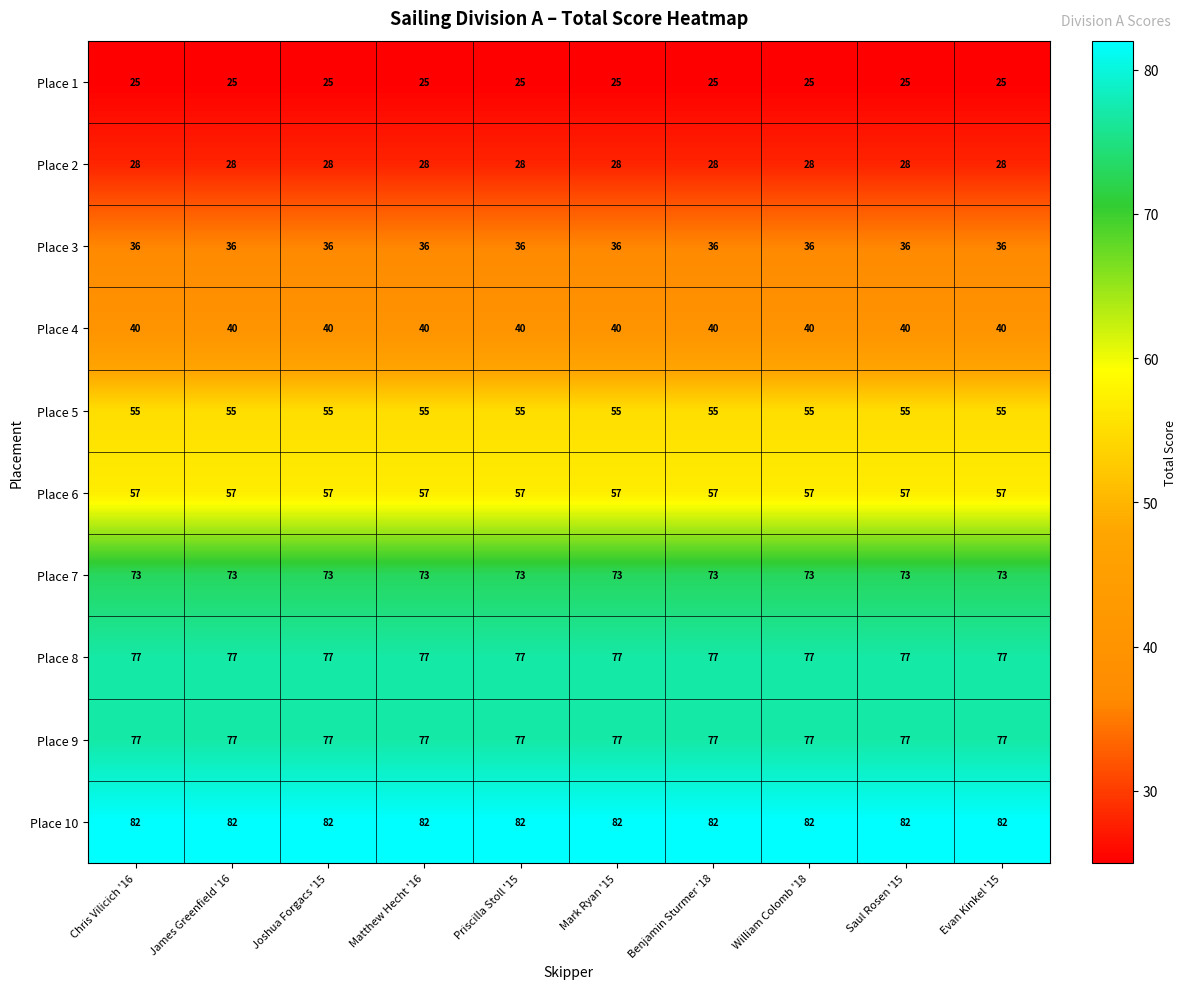

True or false: Place 5 has a value of 73 at Priscilla Stoll '15.

False